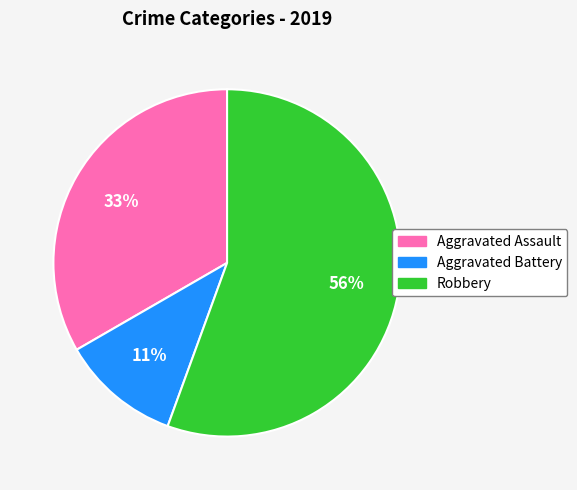

To the nearest percent, what is the combined percentage of Aggravated Battery and Aggravated Assault?

44%